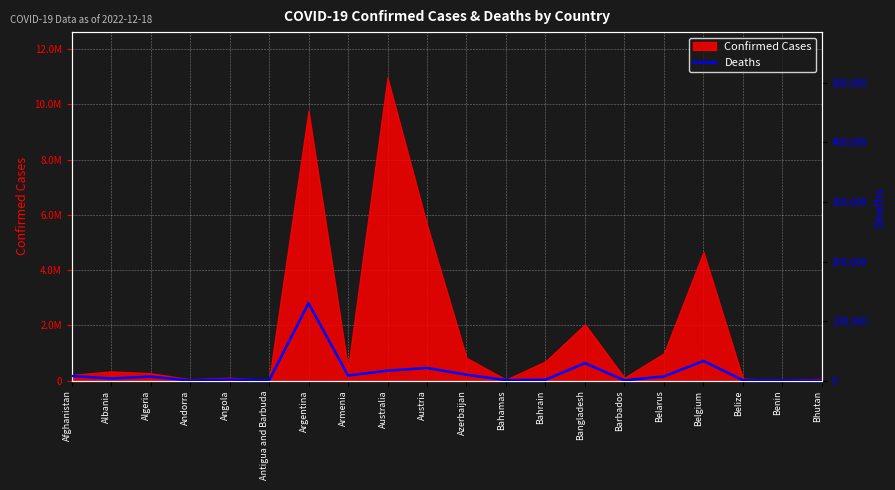

Reading left to right, list all the values displayed in this chart.

7844	3594	6881	158	1928	146	130041	8712	16692	21316	9993	833	1539	29438	568	7118	33155	688	163	21